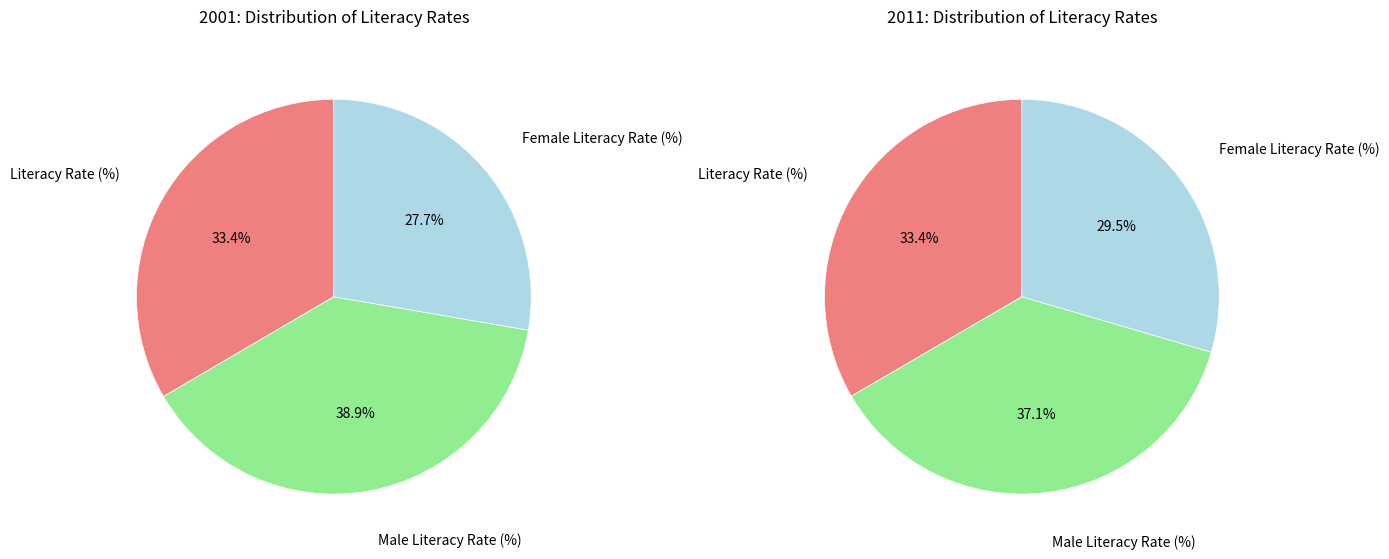

Which series has the widest spread of values?

2001